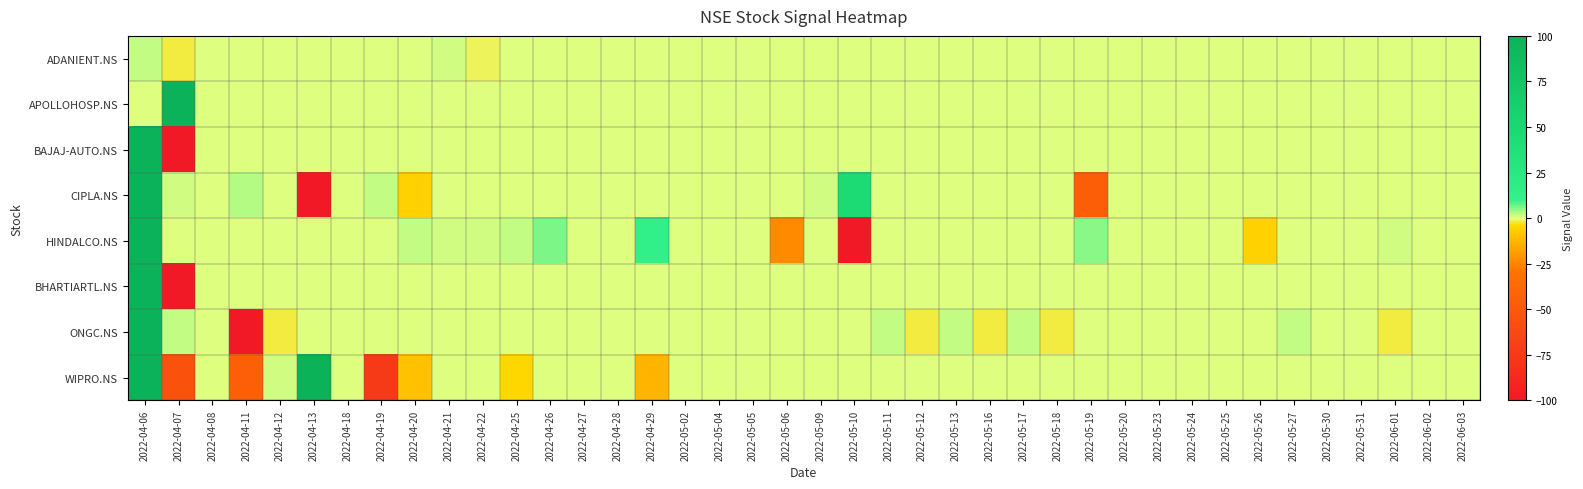

Which series changed the most between 2022-05-27 and 2022-05-30?

ONGC.NS